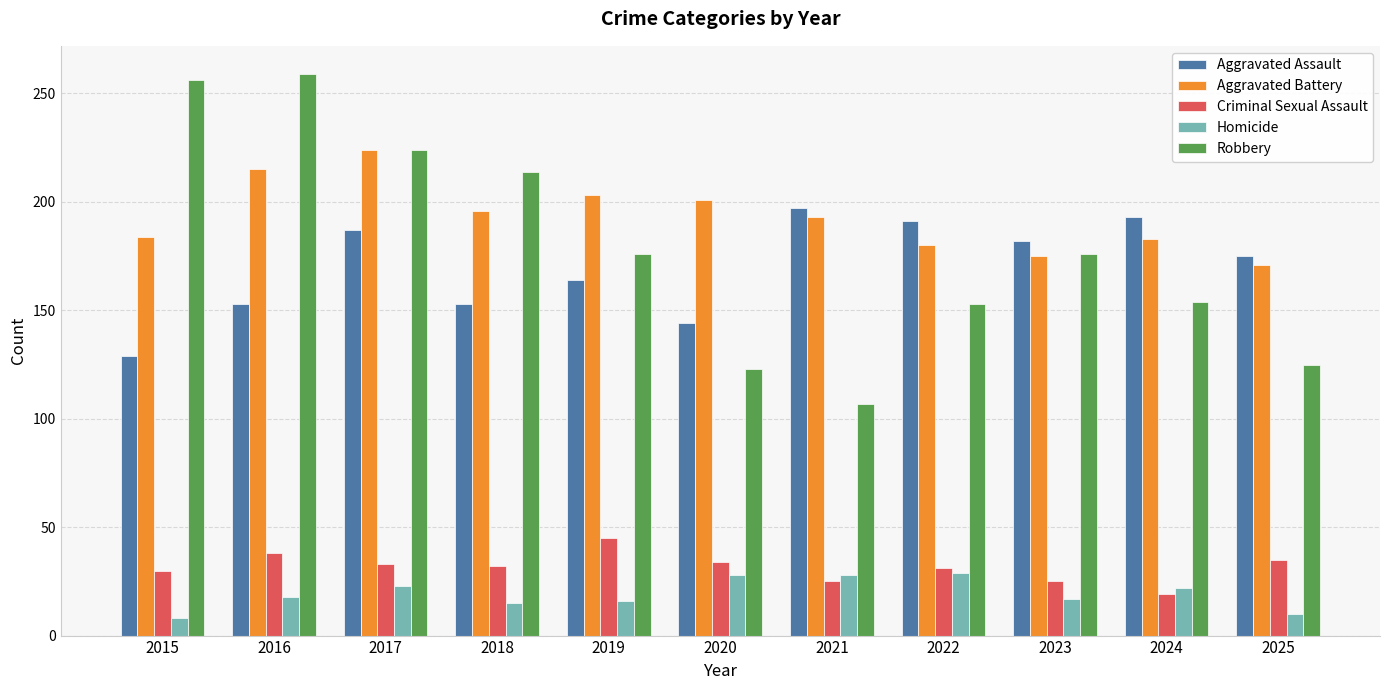

What is the maximum value shown in the chart?

259